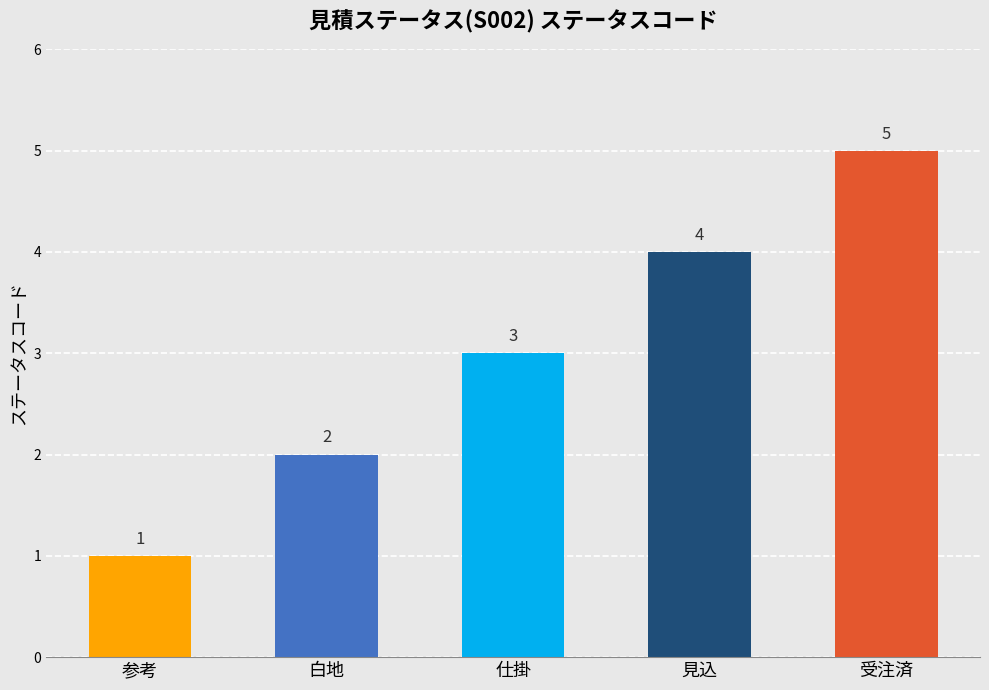

At which category does the chart reach its minimum across all series?

参考